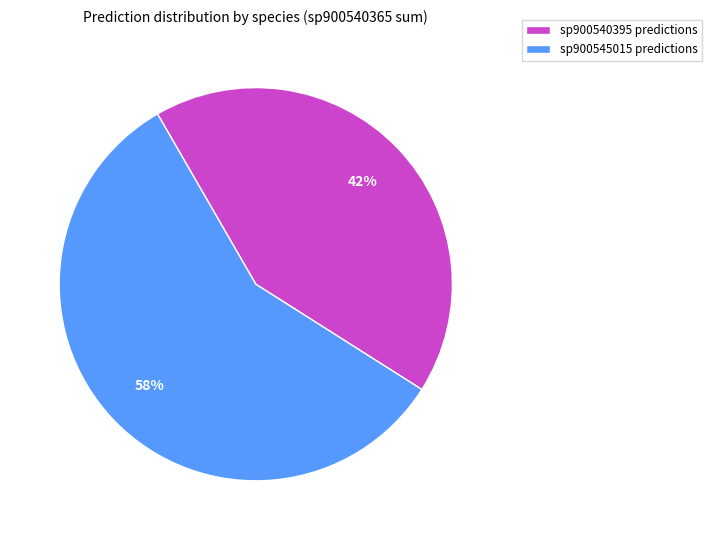

Is there any slice that represents more than half of the pie?

Yes